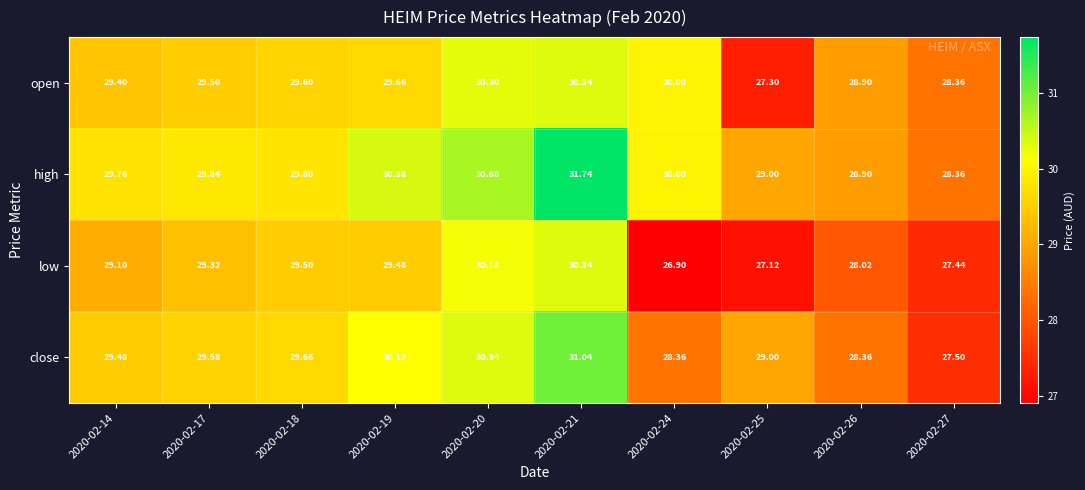

Is the value of low at 2020-02-17 greater than the value of close at 2020-02-26?

Yes